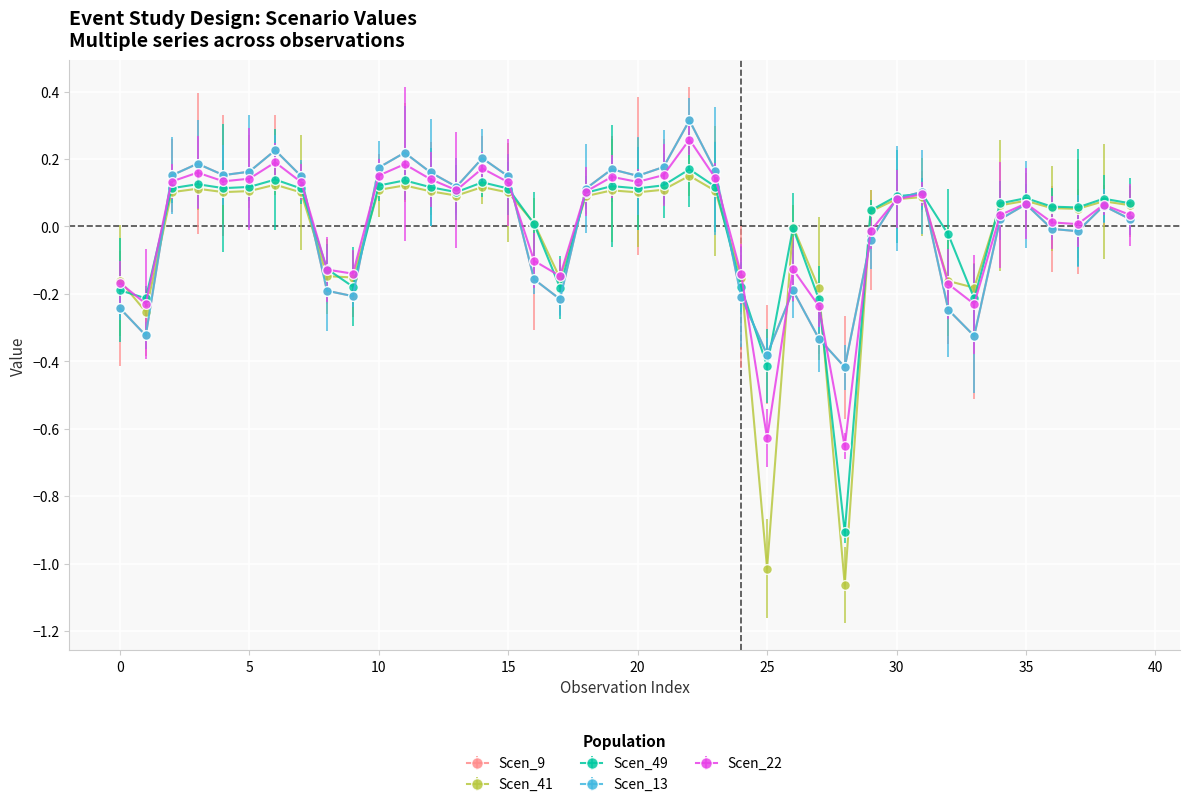

How many intersections are there between Scen_22 and Scen_49?

9